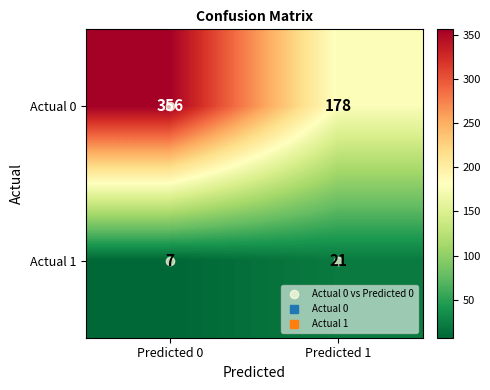

Which series has the largest total across all categories?

Actual 0